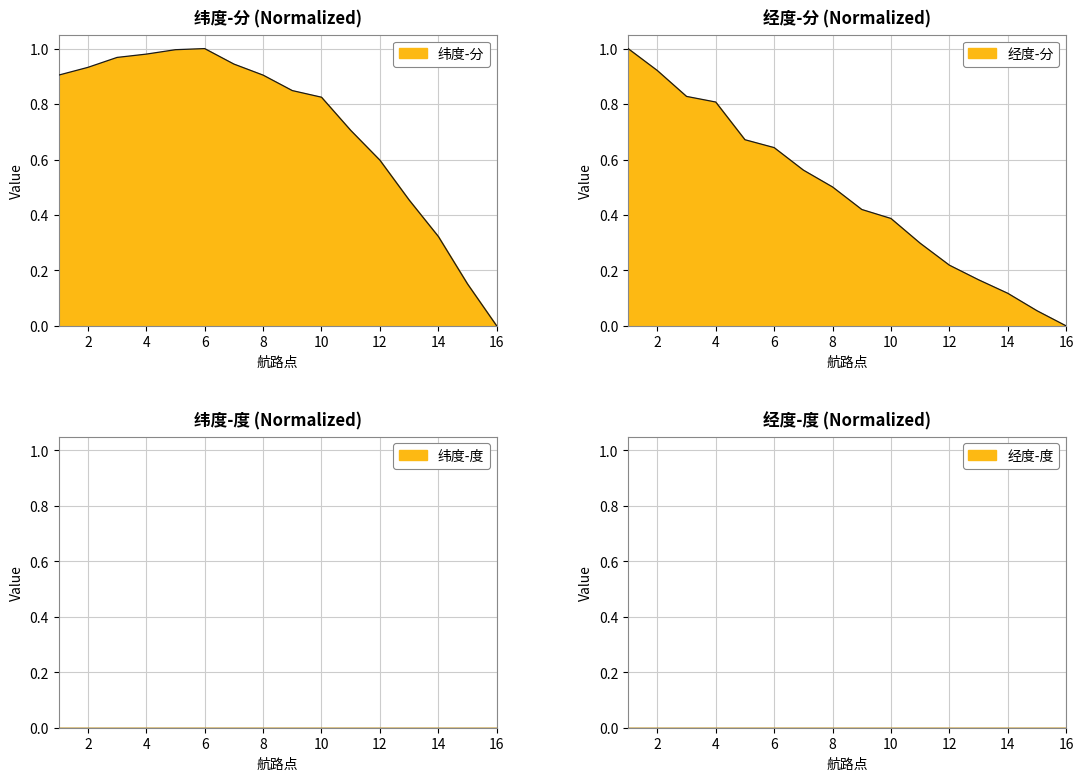

Reading left to right, extract all data points from this chart.

纬度-分: 1=0.9	2=0.9	3=1.0	4=1.0	5=1.0	6=1.0	7=0.9	8=0.9	9=0.8	10=0.8	11=0.7	12=0.6	13=0.5	14=0.3	15=0.2	16=0.0
经度-分: 1=1.0	2=0.9	3=0.8	4=0.8	5=0.7	6=0.6	7=0.6	8=0.5	9=0.4	10=0.4	11=0.3	12=0.2	13=0.2	14=0.1	15=0.1	16=0.0